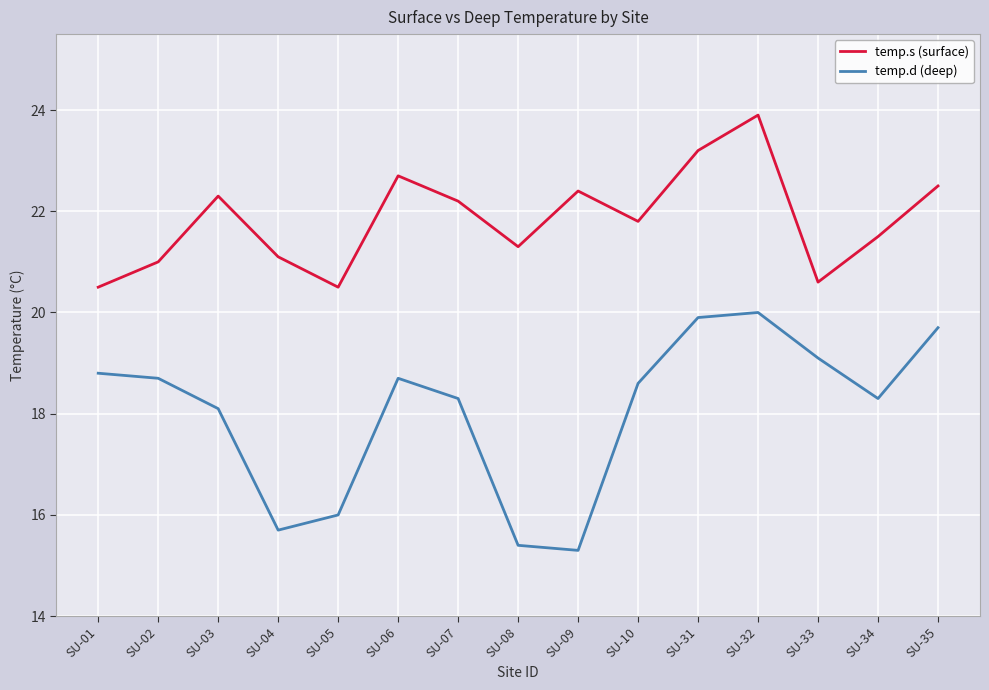

At which category is the sum across all series the highest?

SU-32